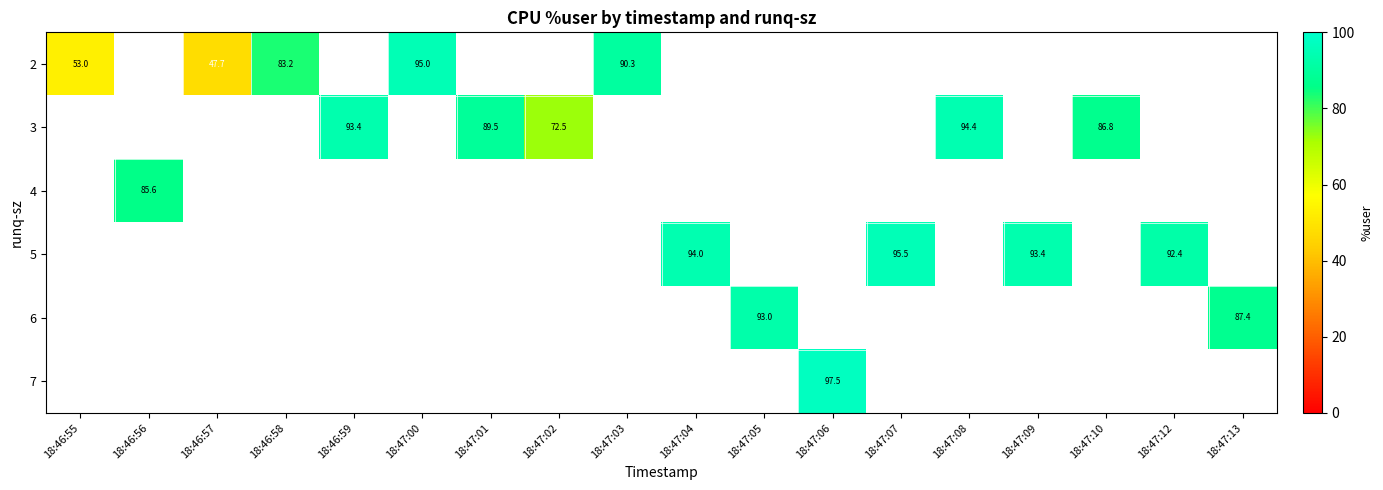

At how many categories does at least one series exceed 73?

15